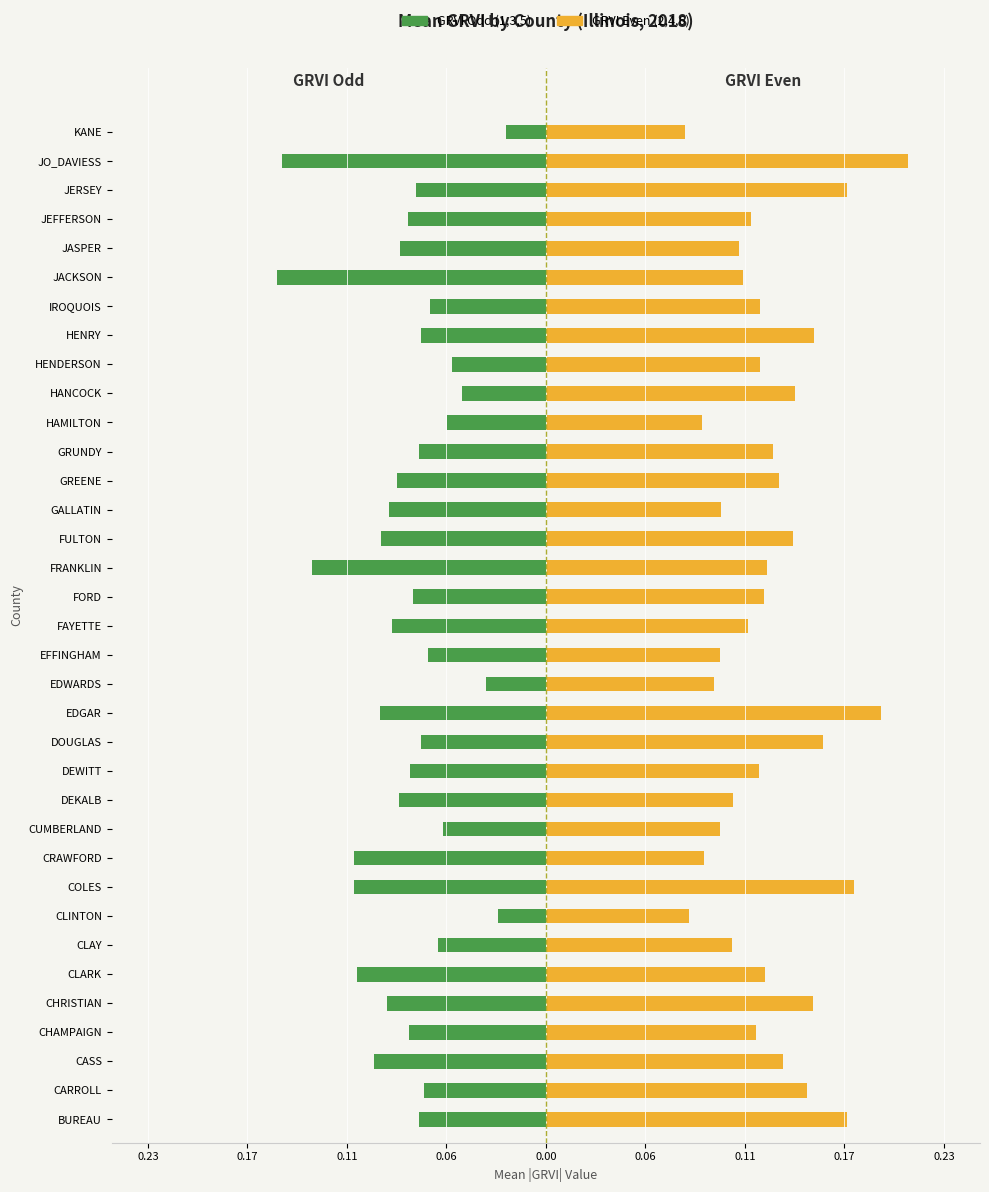

Which has a higher value, CLAY or CHRISTIAN?

CLAY